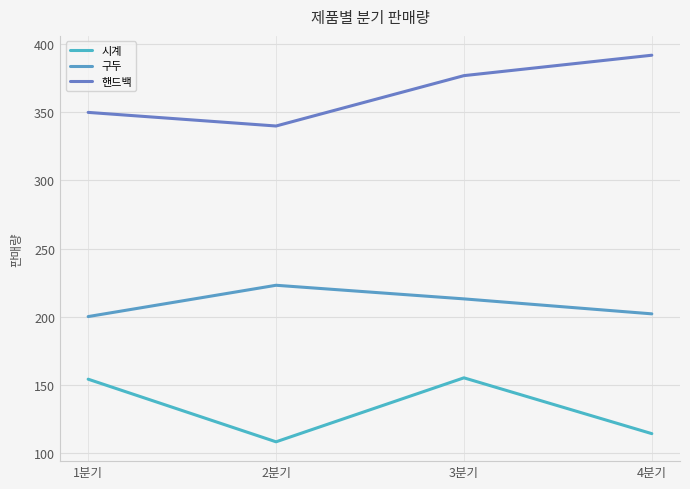

What is the difference between the second highest and second lowest values in the 핸드백 series?

27